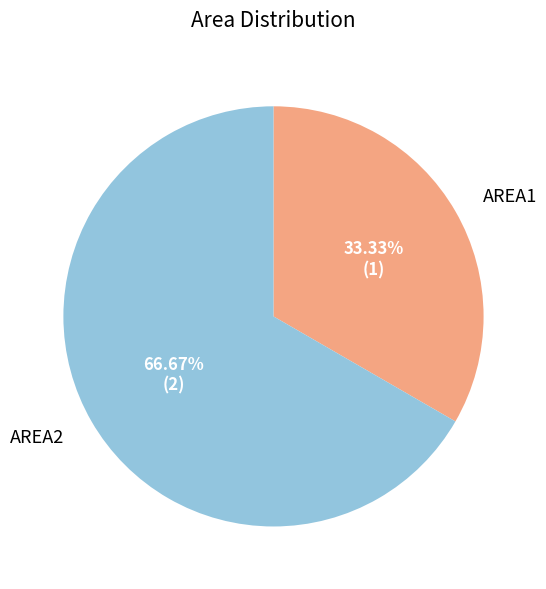

How much of the chart is everything except AREA2?

33.3%